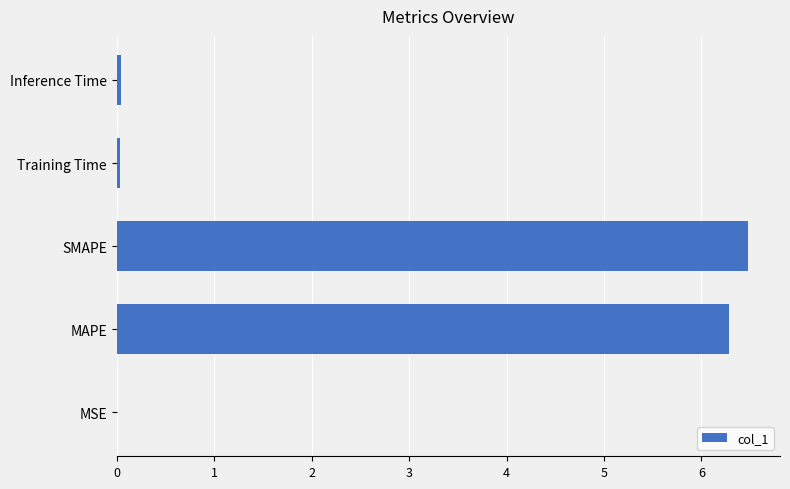

What is the sum of all values?

12.8